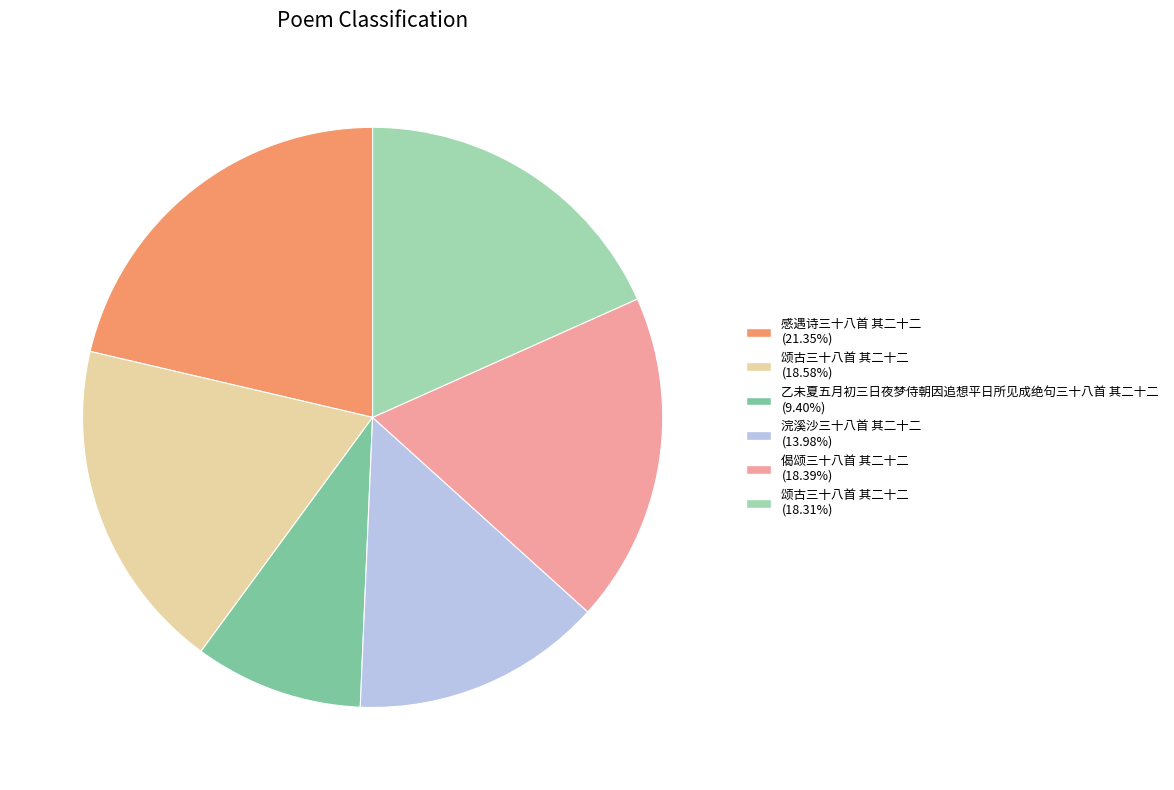

What is the ratio of the value at 偈颂三十八首 其二十二 (18.39%) to the value at 感遇诗三十八首 其二十二 (21.35%)?

0.9